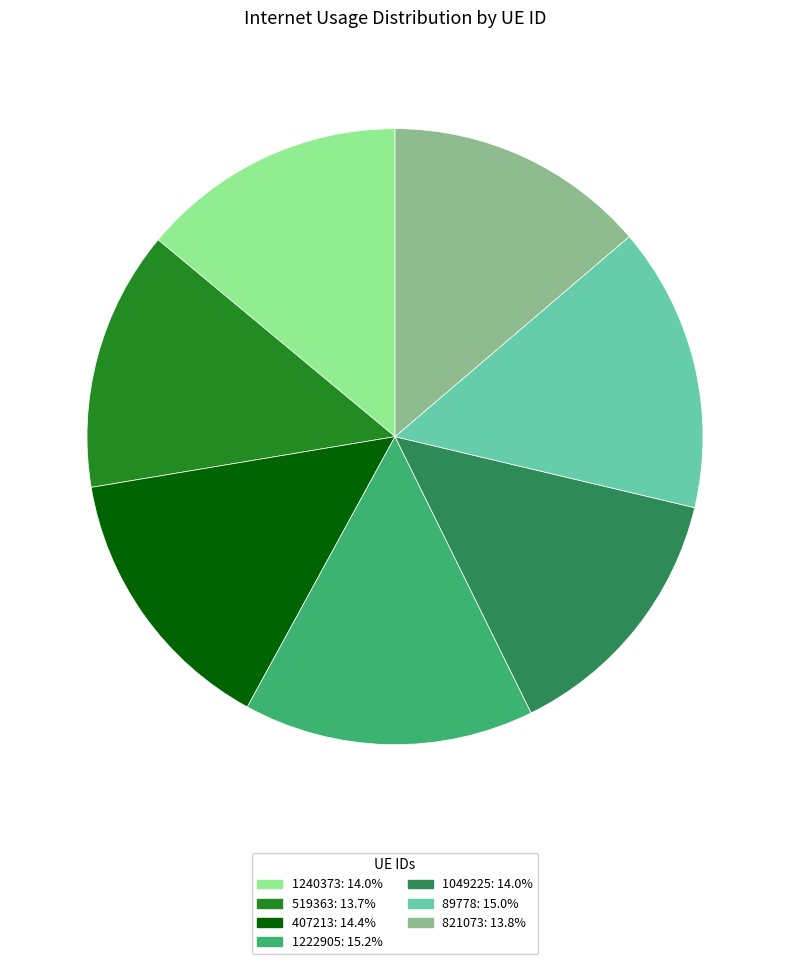

Which has a higher value, 89778 or 407213?

89778